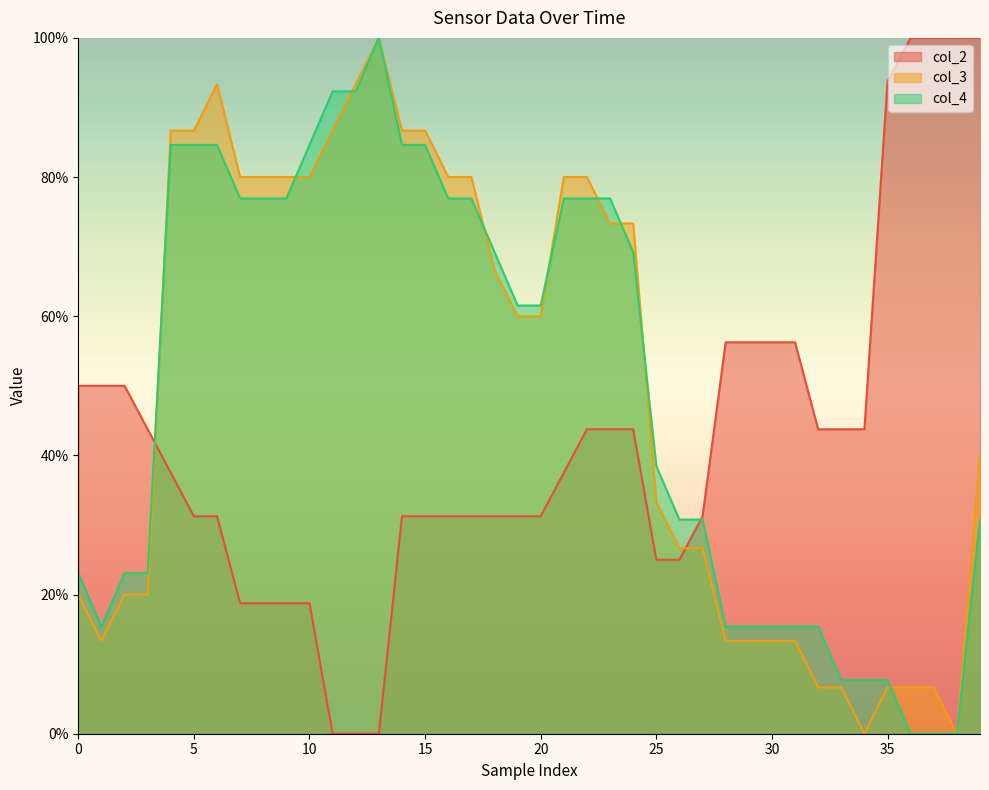

The value of col_4 at 34 is 0.1. True or false?

True